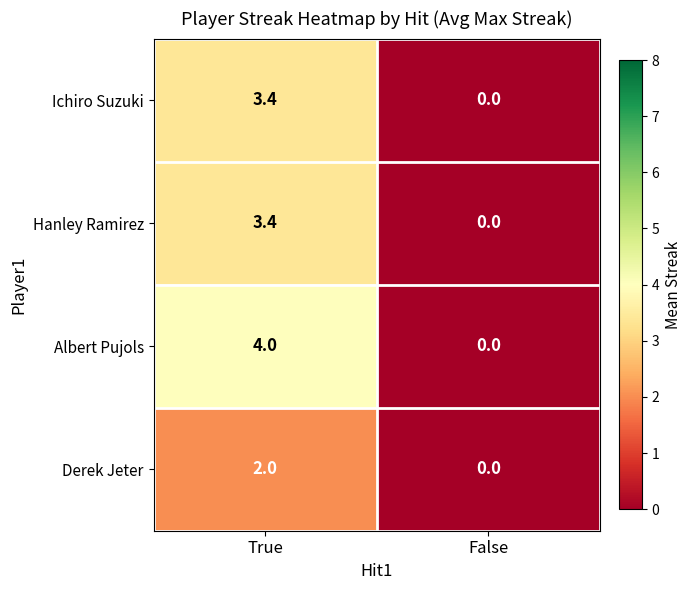

What is the sum of all Derek Jeter values?

2.0